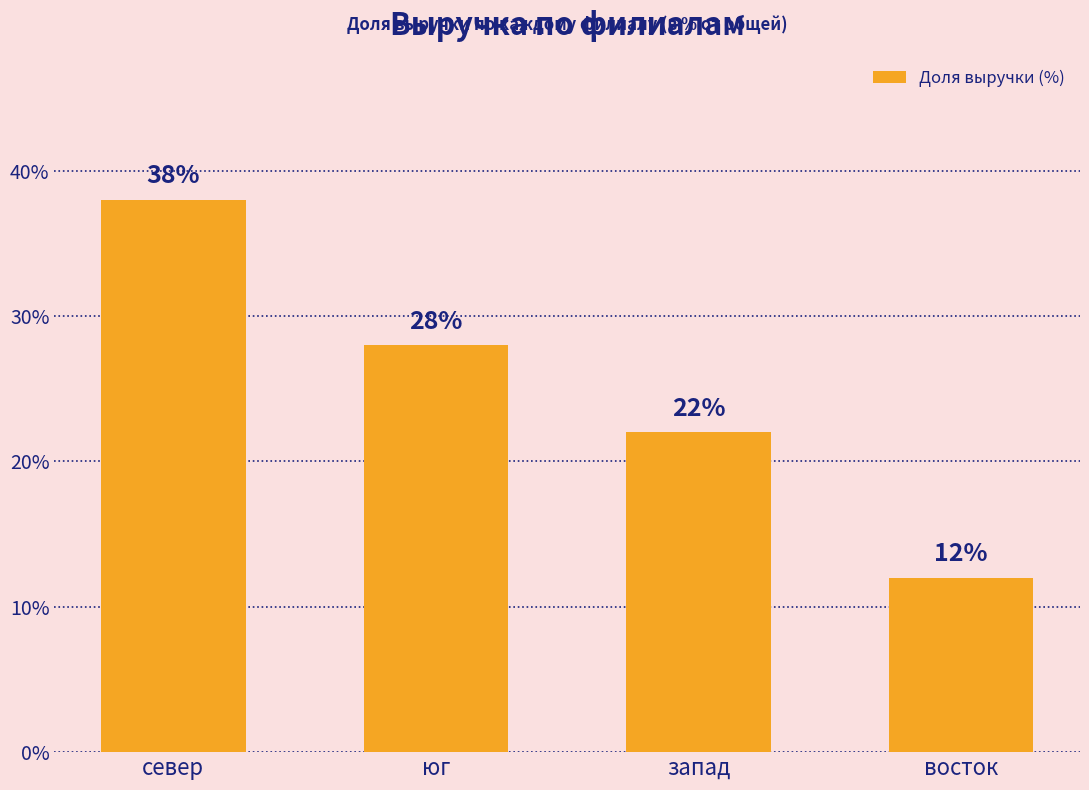

List the labels in order of value, largest first.

север, юг, запад, восток